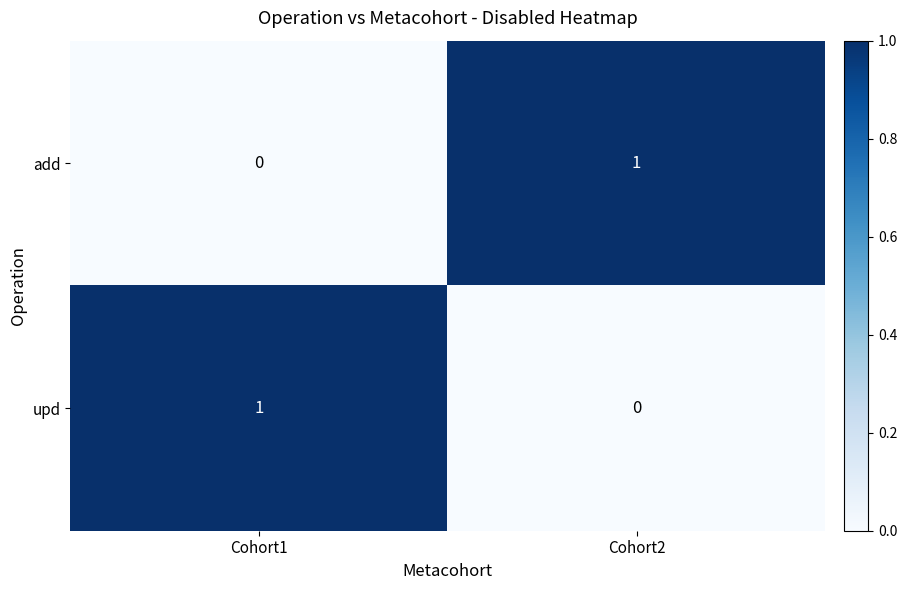

At which label is upd closest to 0?

Cohort2